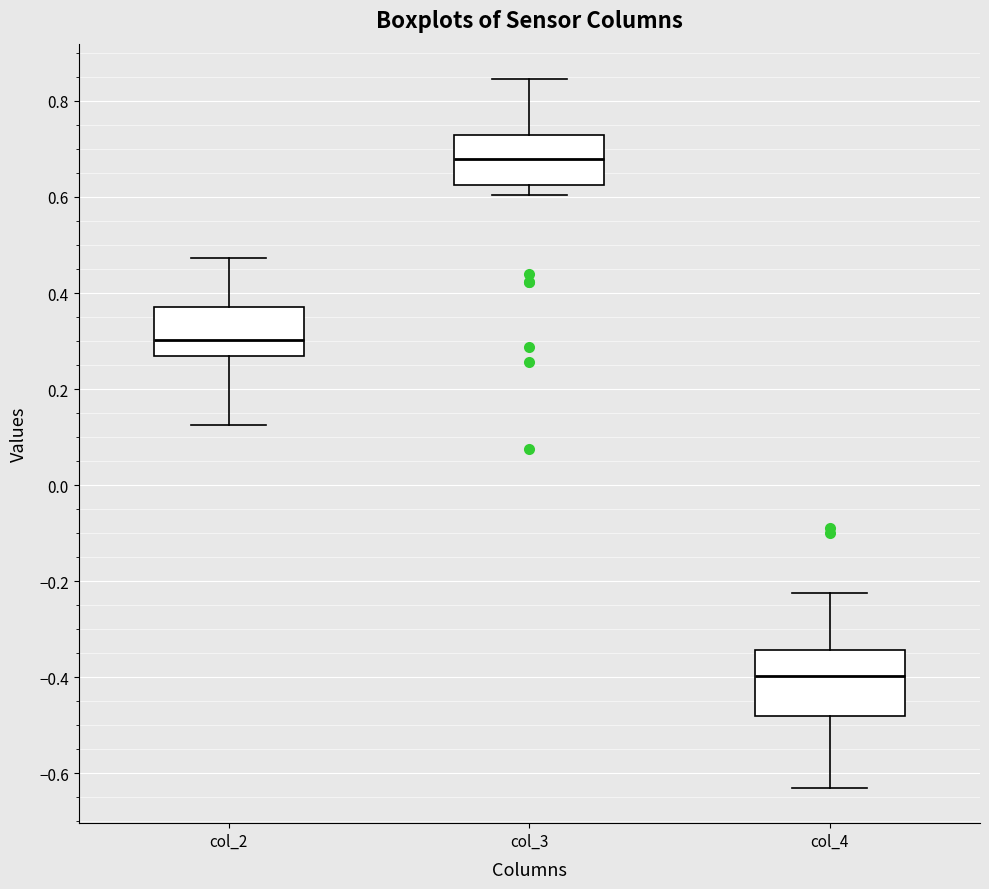

Where does the median line of the box for col_3 sit on the y-axis? The values are not printed on the chart, so give them approximately, as read against the axis.

0.68